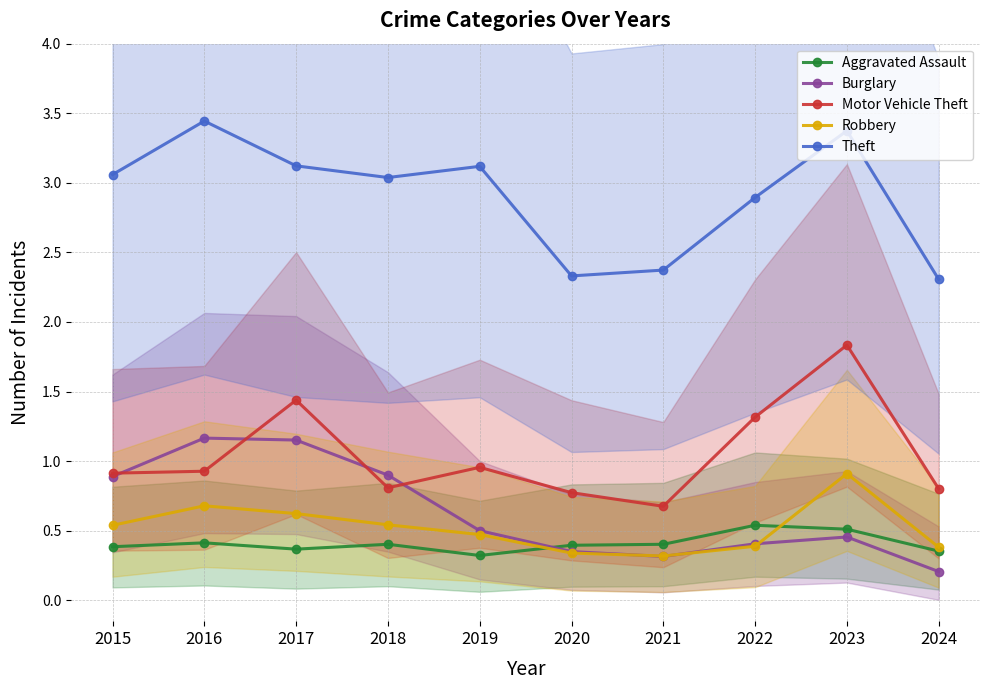

Which category has the lowest value in the Theft series?

2024